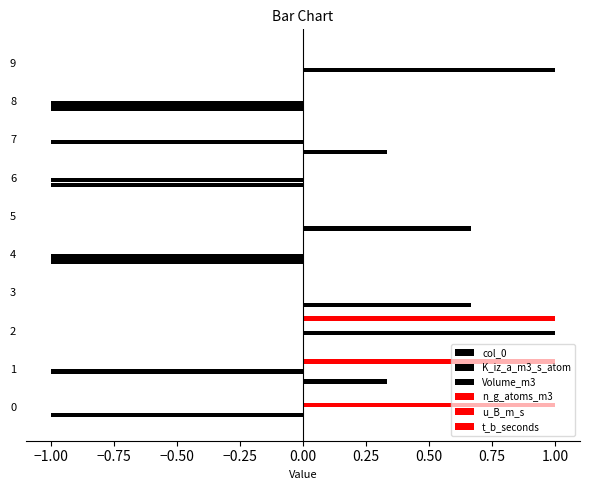

How many series are shown in this chart?

6